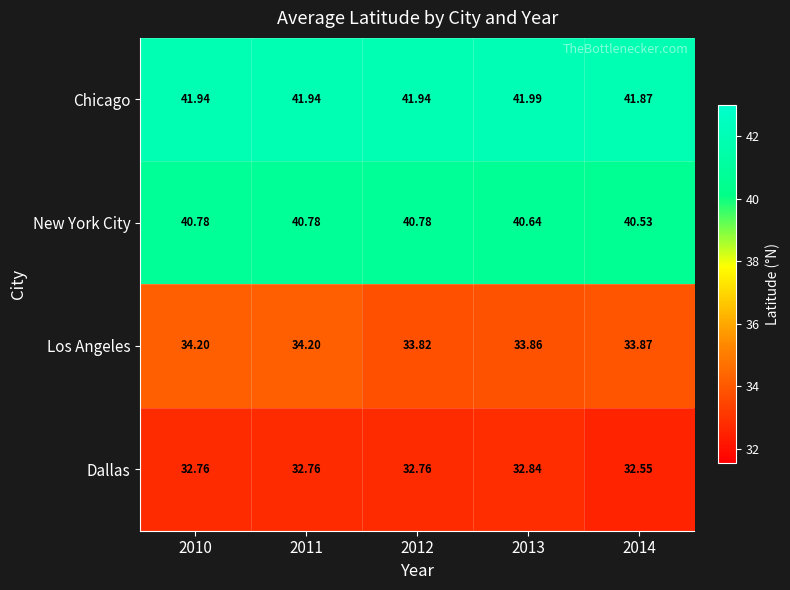

Which series has the largest total across all categories?

Chicago